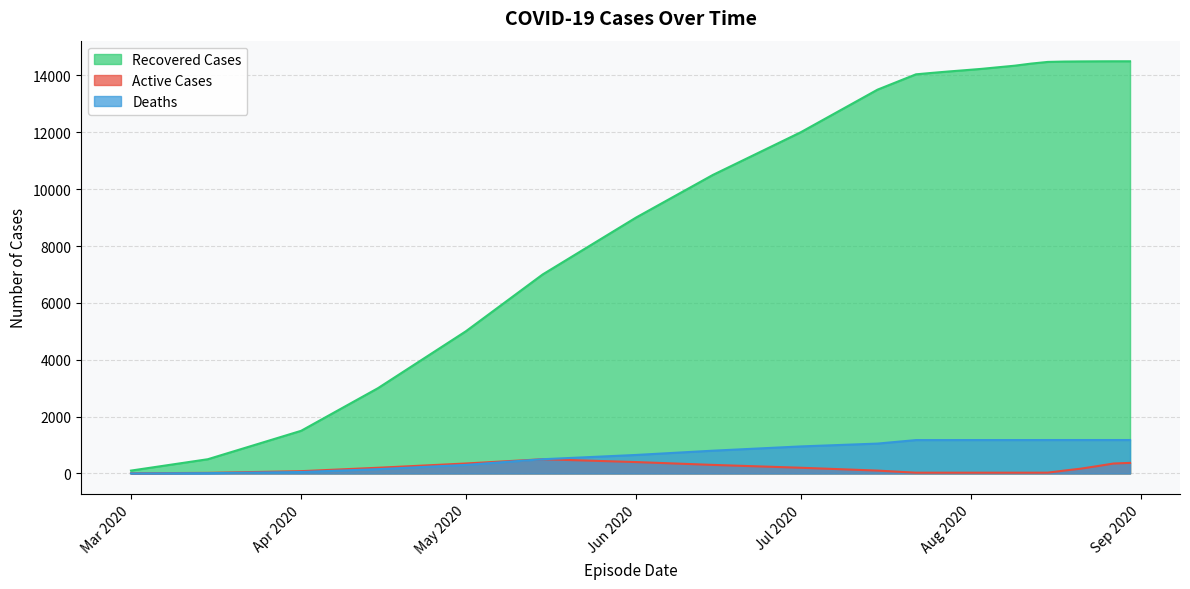

True or false: Recovered Cases has more than 1 interior local peaks.

False